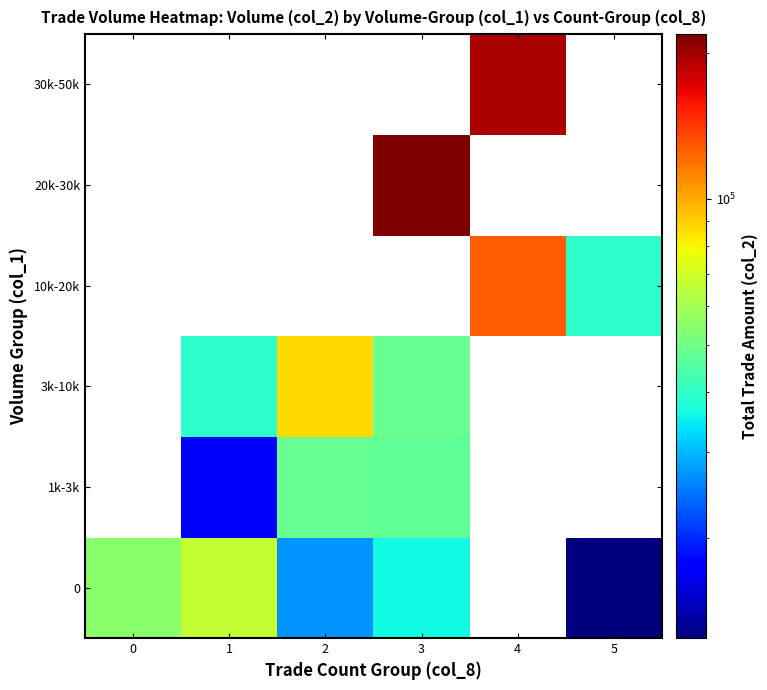

What is the minimum value shown in the chart?

12420.0